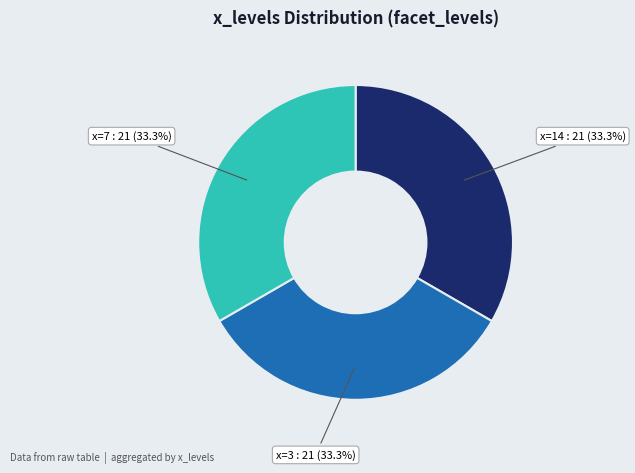

What is the total percentage of x=3 and x=14?

66.7%